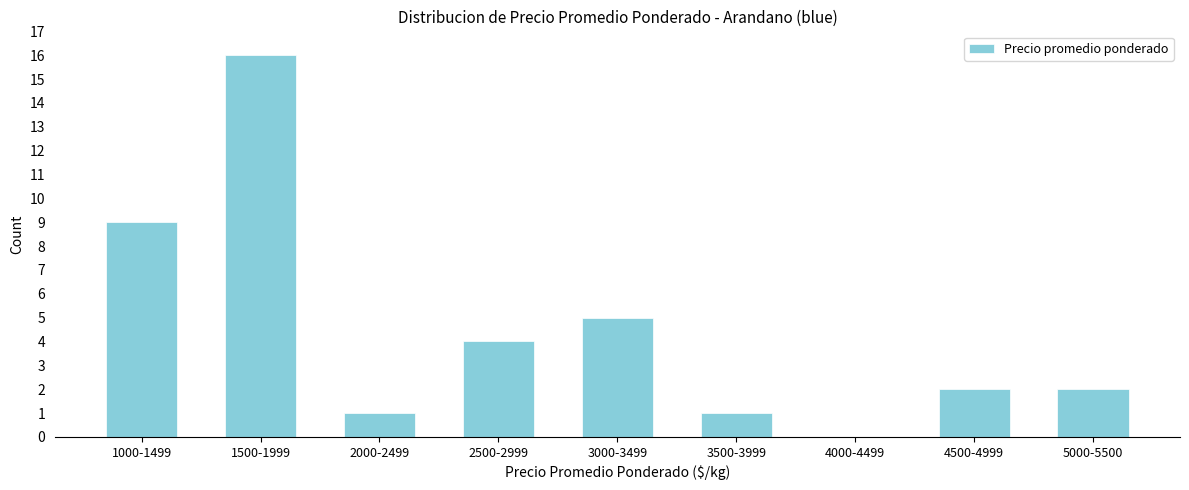

Reading left to right, extract all data points from this chart.

1000-1499=9	1500-1999=16	2000-2499=1	2500-2999=4	3000-3499=5	3500-3999=1	4000-4499=0	4500-4999=2	5000-5500=2